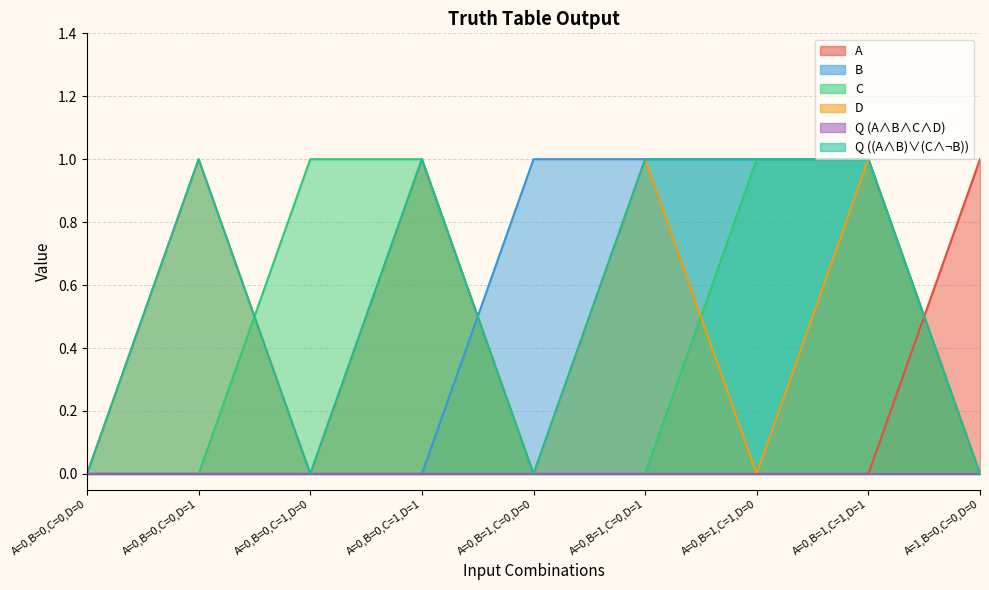

Which series has the largest range (max minus min)?

A